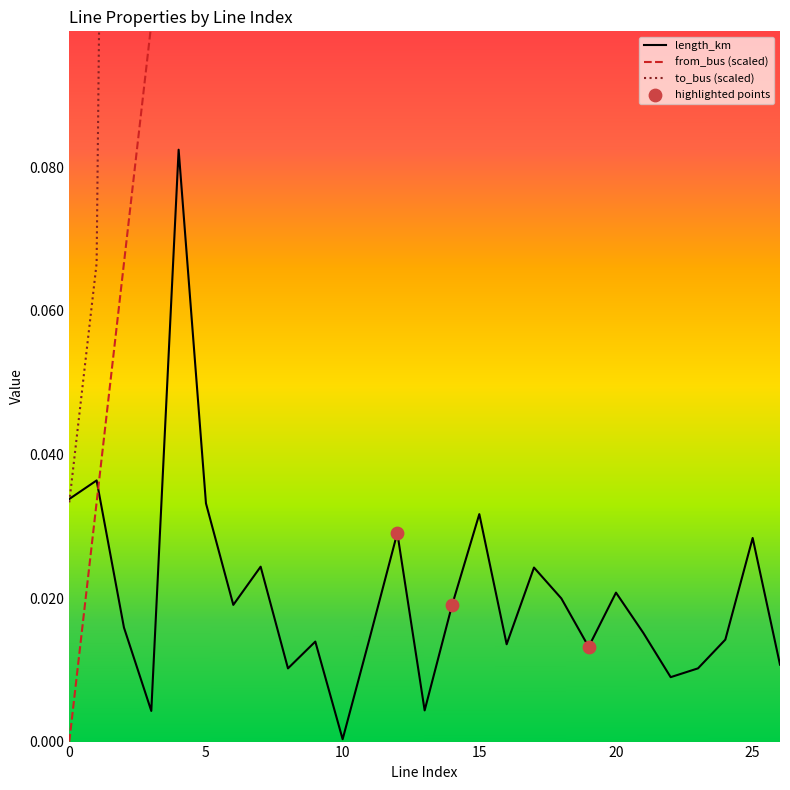

Which series has the widest spread of Y values?

to_bus